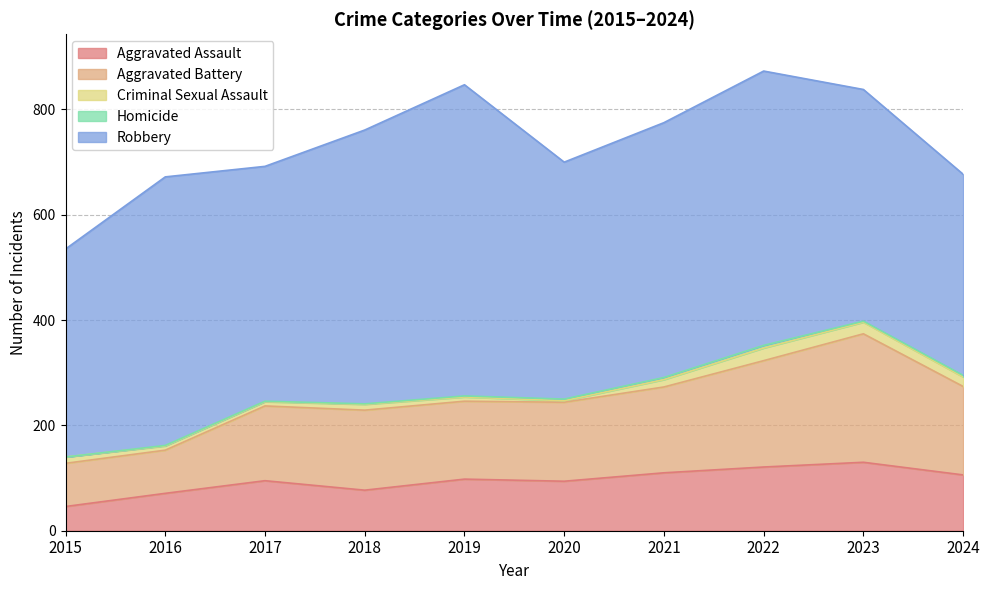

Which series has the largest range (max minus min)?

Robbery